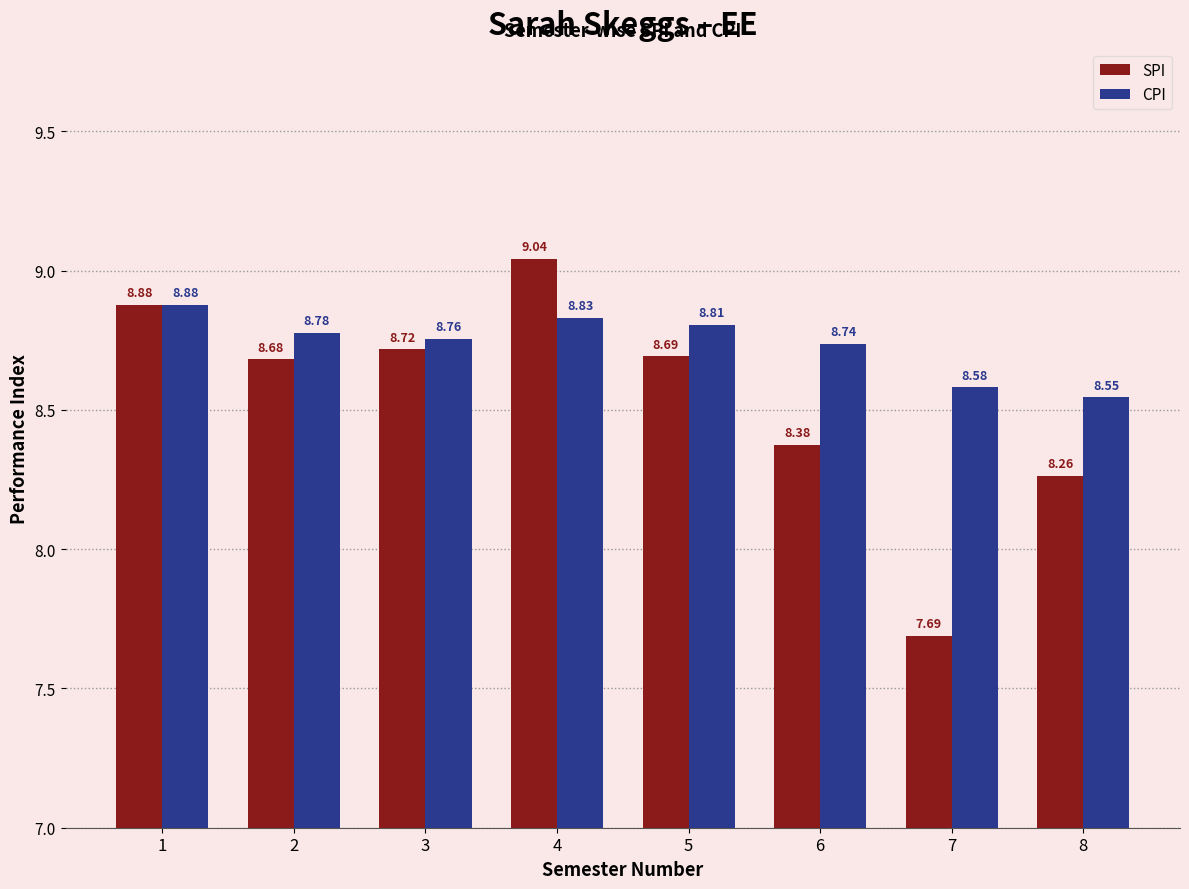

What is the maximum value for SPI?

9.0